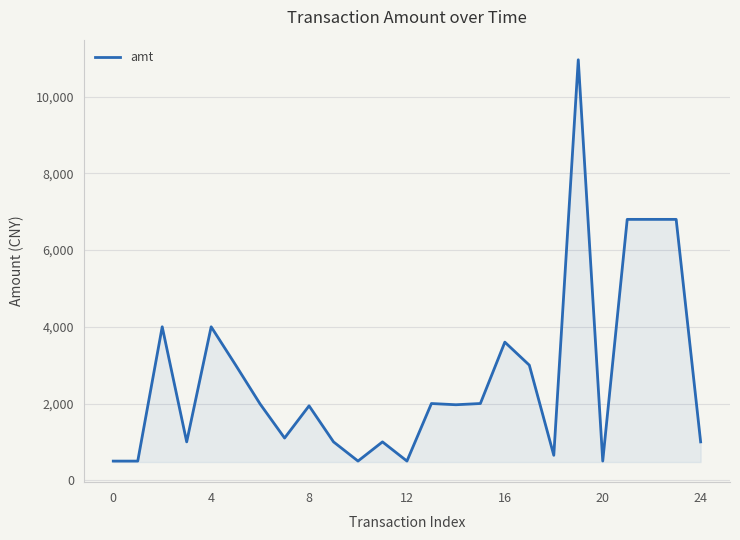

What is the difference between the maximum and minimum values?

10461.0